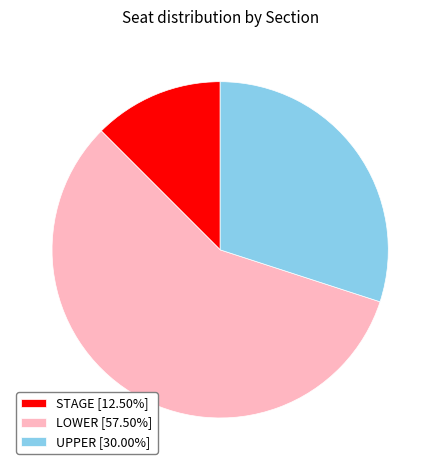

What is the ratio of the value at UPPER [30.00%] to the value at STAGE [12.50%]?

2.4